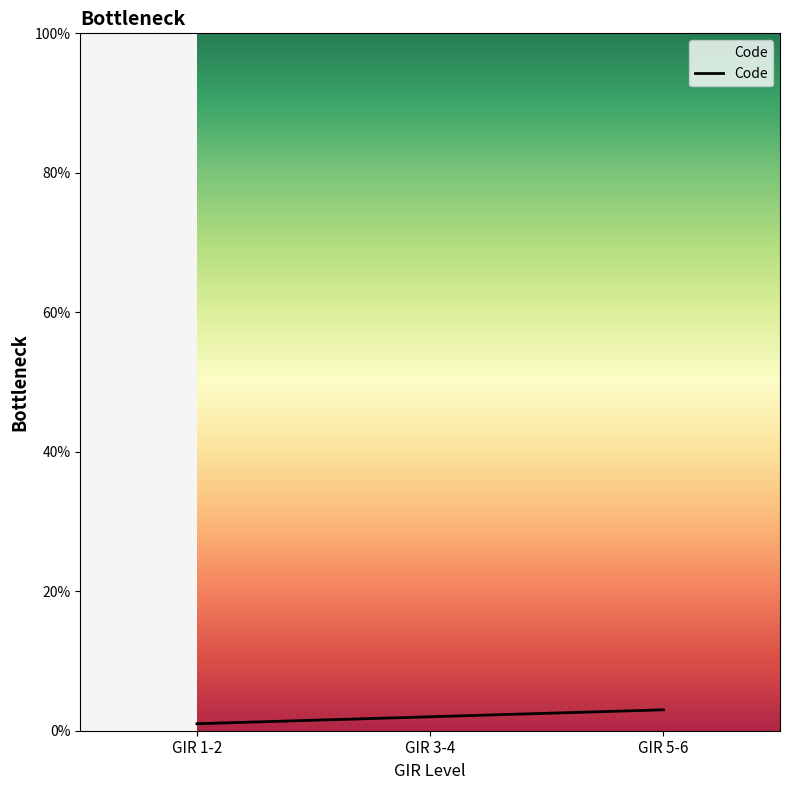

What is the sum of all values?

6